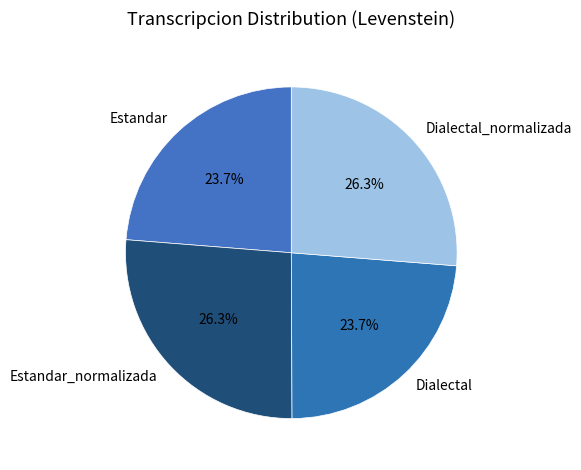

To the nearest percent, what is the average slice percentage?

25%